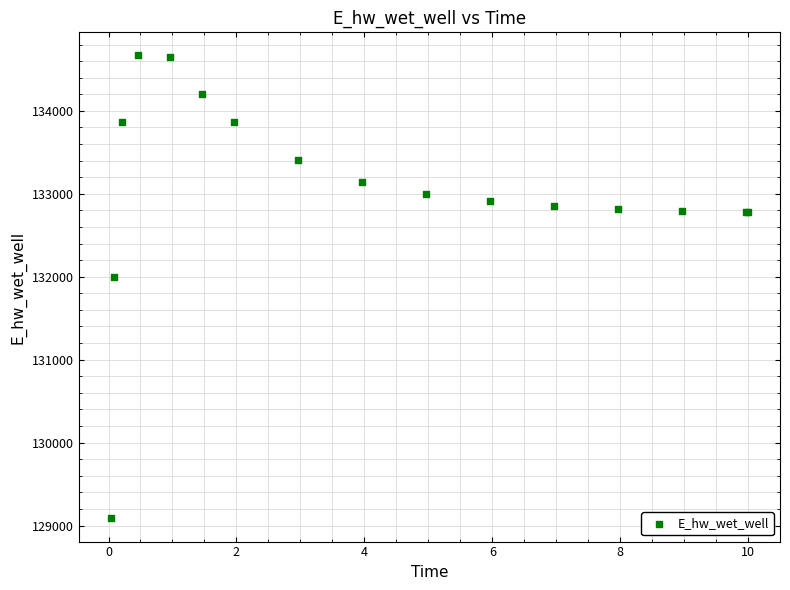

What Y value in the scatter plot is closest to 131876?

131998.3